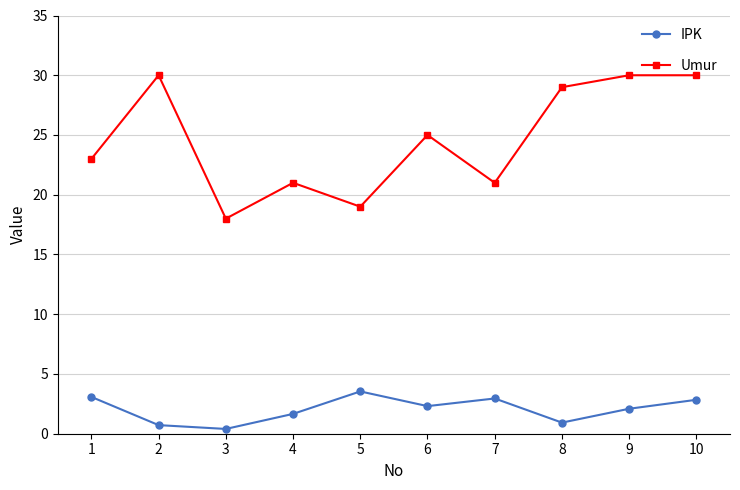

At which label does Umur first exceed 25?

2